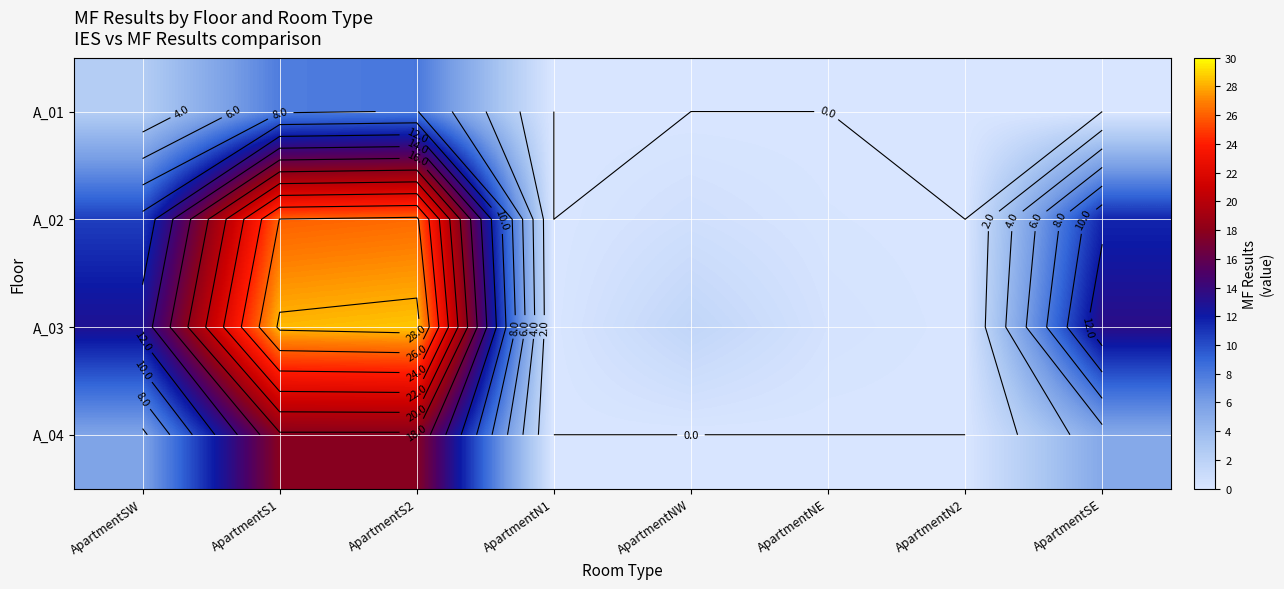

Which label corresponds to the largest value in the chart?

ApartmentS2